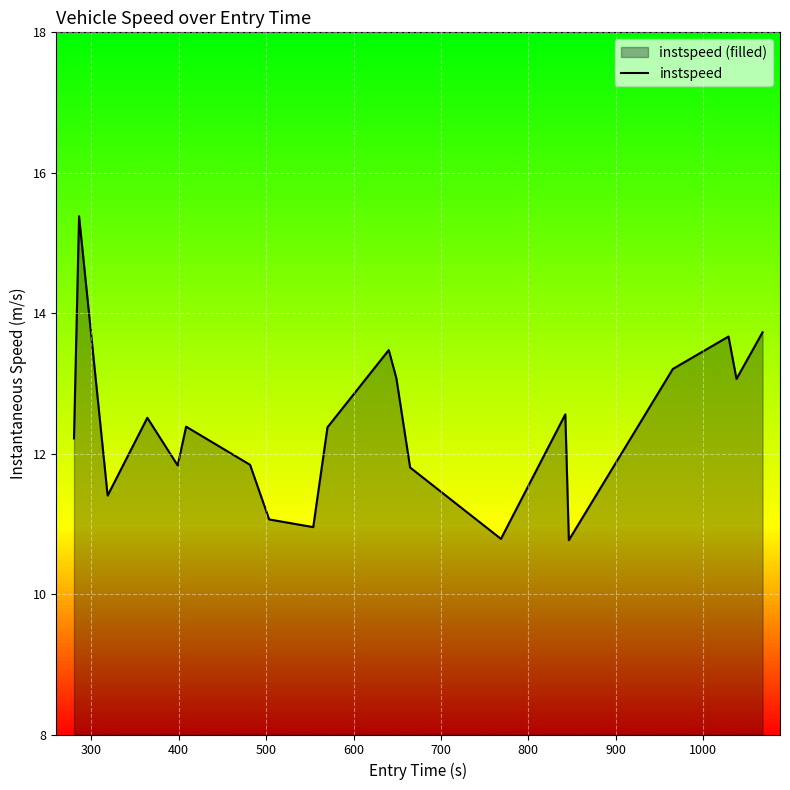

What is the minimum value shown in the chart?

10.8